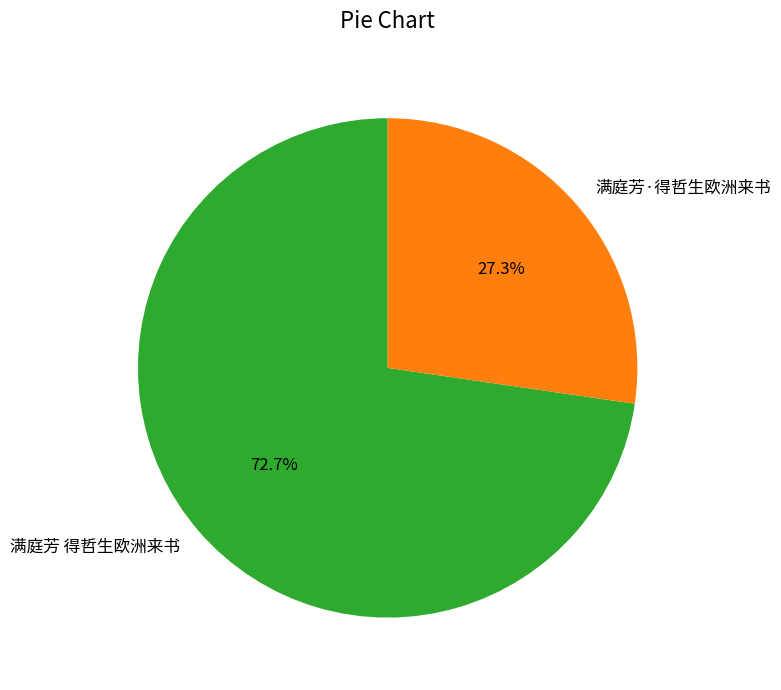

Is it true that 满庭芳 得哲生欧洲来书 is 65% of the pie?

False